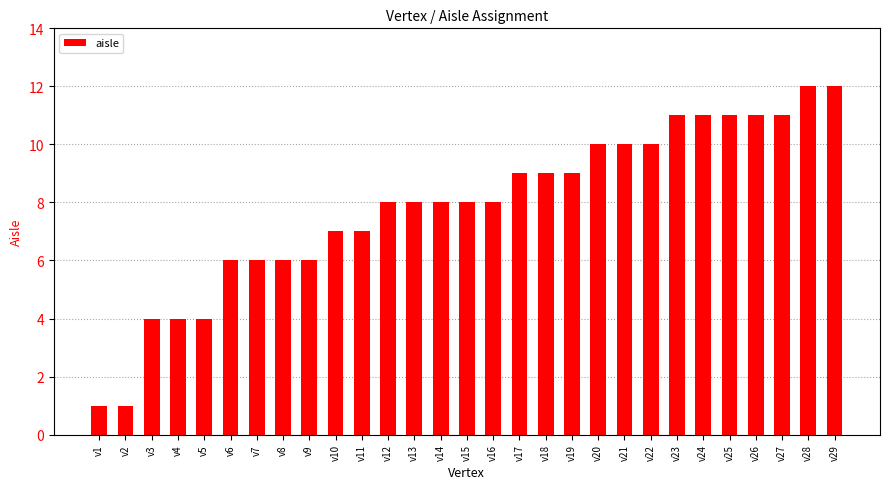

What is the maximum value shown in the chart?

12